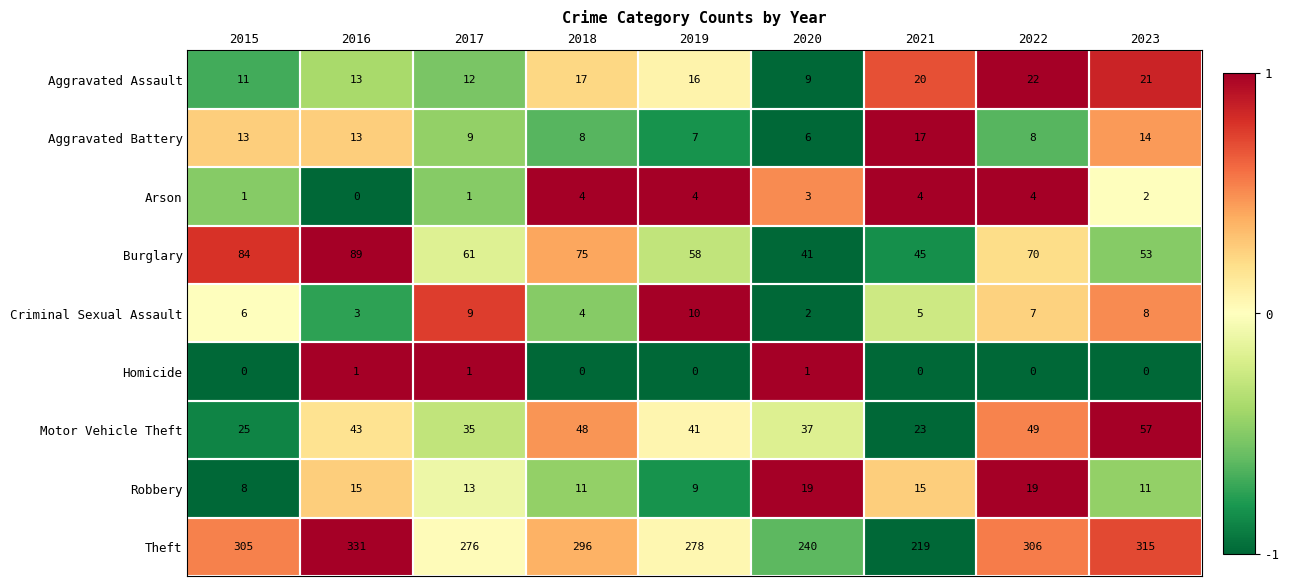

List the series in order of their peak value, highest first.

Theft, Burglary, Motor Vehicle Theft, Aggravated Assault, Robbery, Aggravated Battery, Criminal Sexual Assault, Arson, Homicide